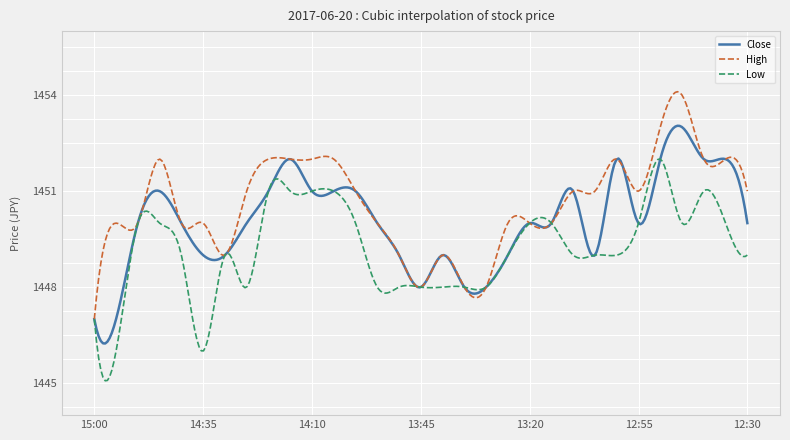

What is the minimum value shown in the chart?

1445.1